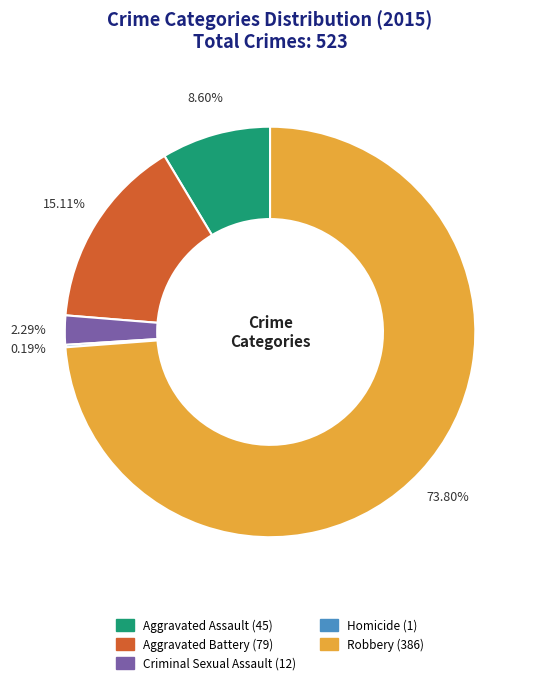

Which slice is the largest?

Robbery